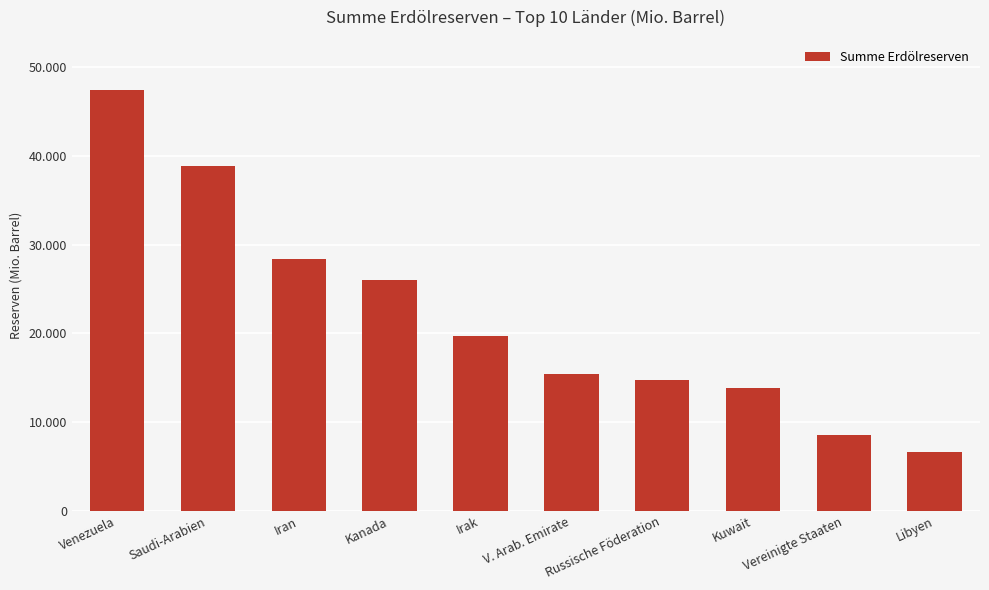

Are the bars horizontal?

No